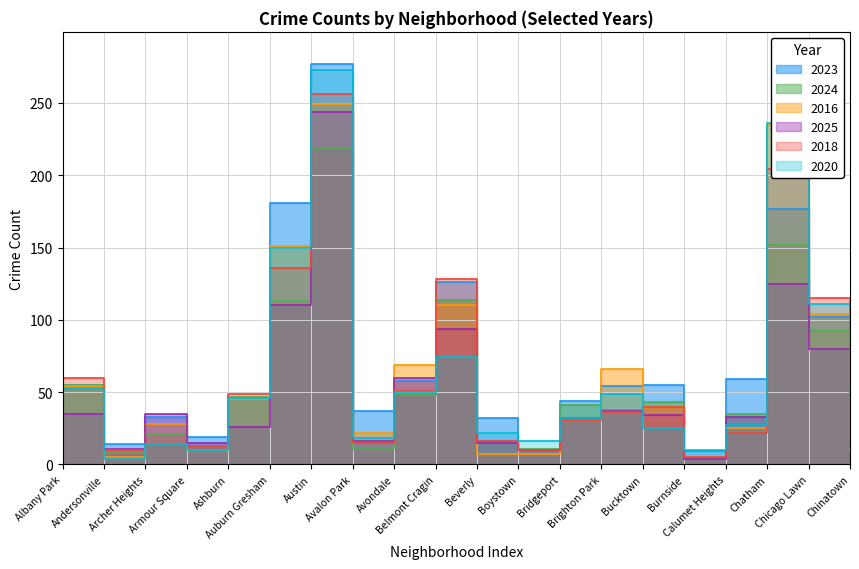

Which series has the largest total across all categories?

2023